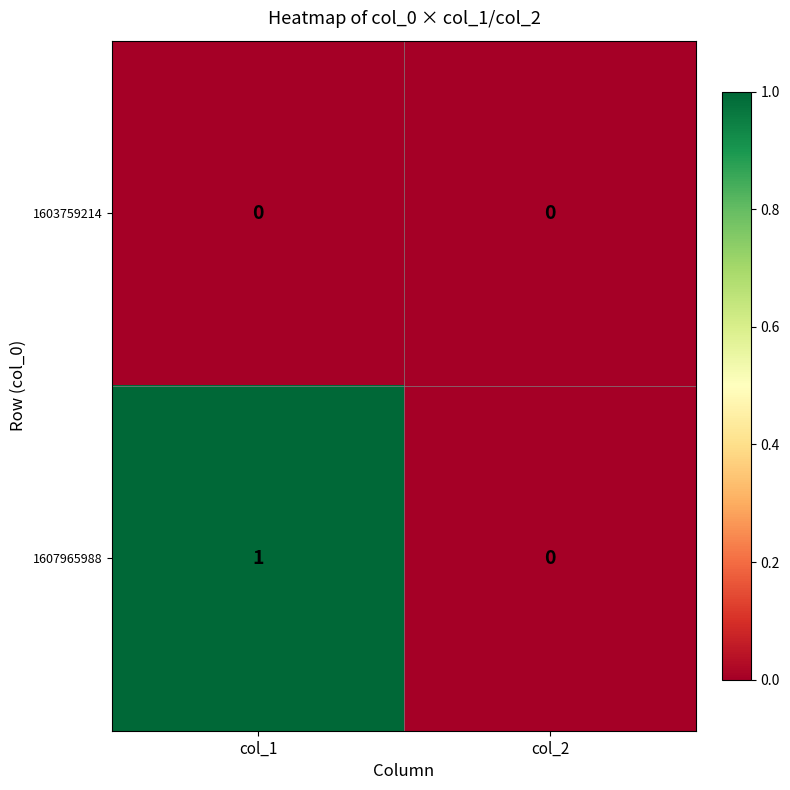

Reading left to right, extract all data points from this chart.

1603759214: col_1=0	col_2=0
1607965988: col_1=1	col_2=0